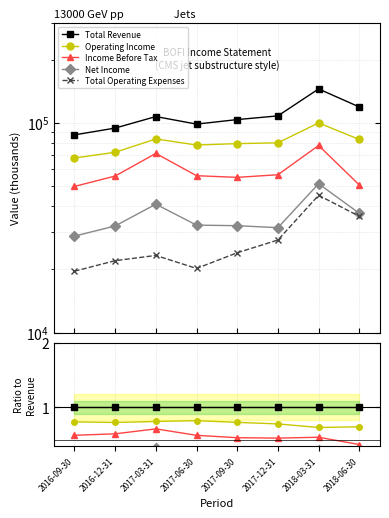

True or false: Total Operating Expenses has more than 2 points higher than both neighbors.

False